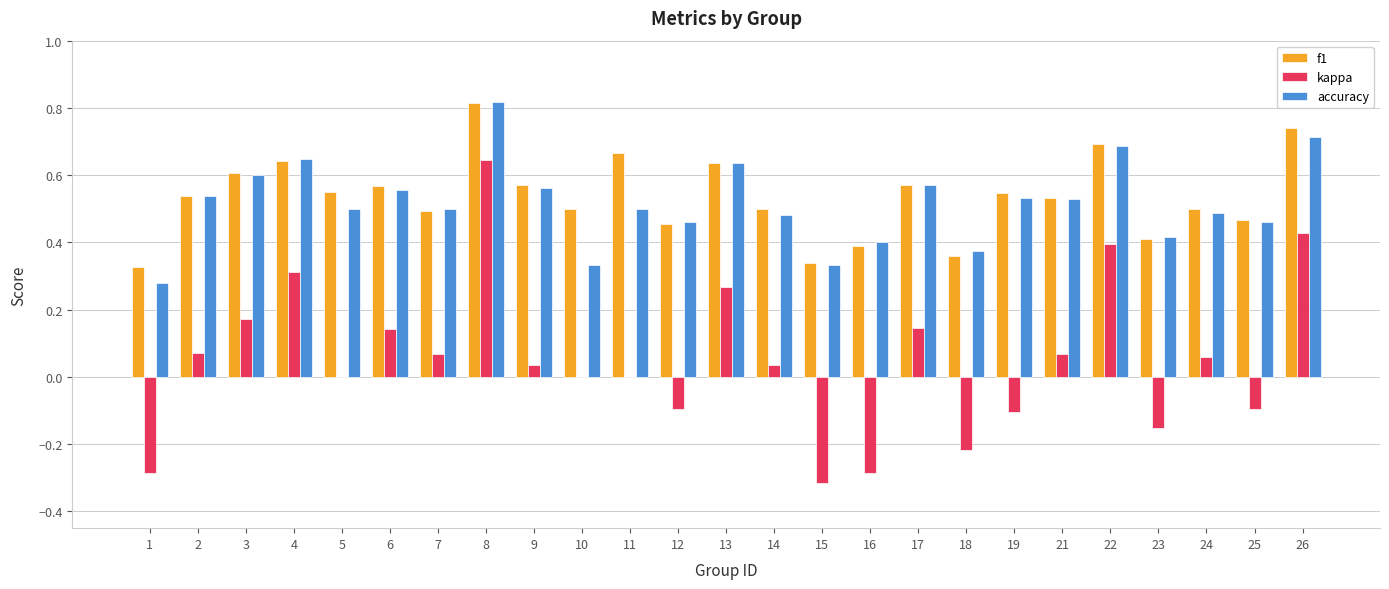

The value of f1 at 11 is 1.2. True or false?

False